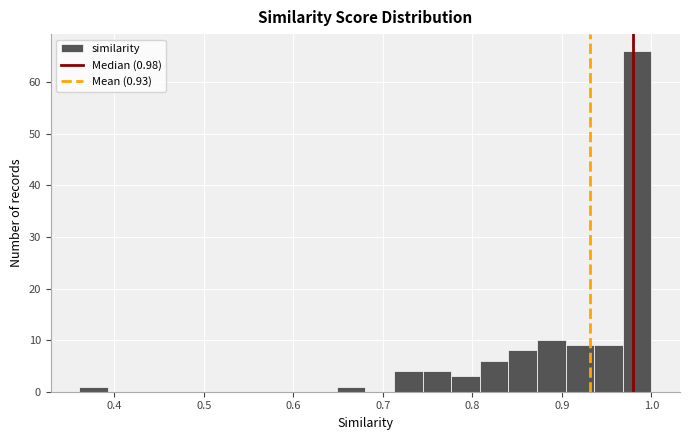

Around what value on the x-axis is the tallest bar? Give the approximate position of its centre, as read against the axis.

0.98